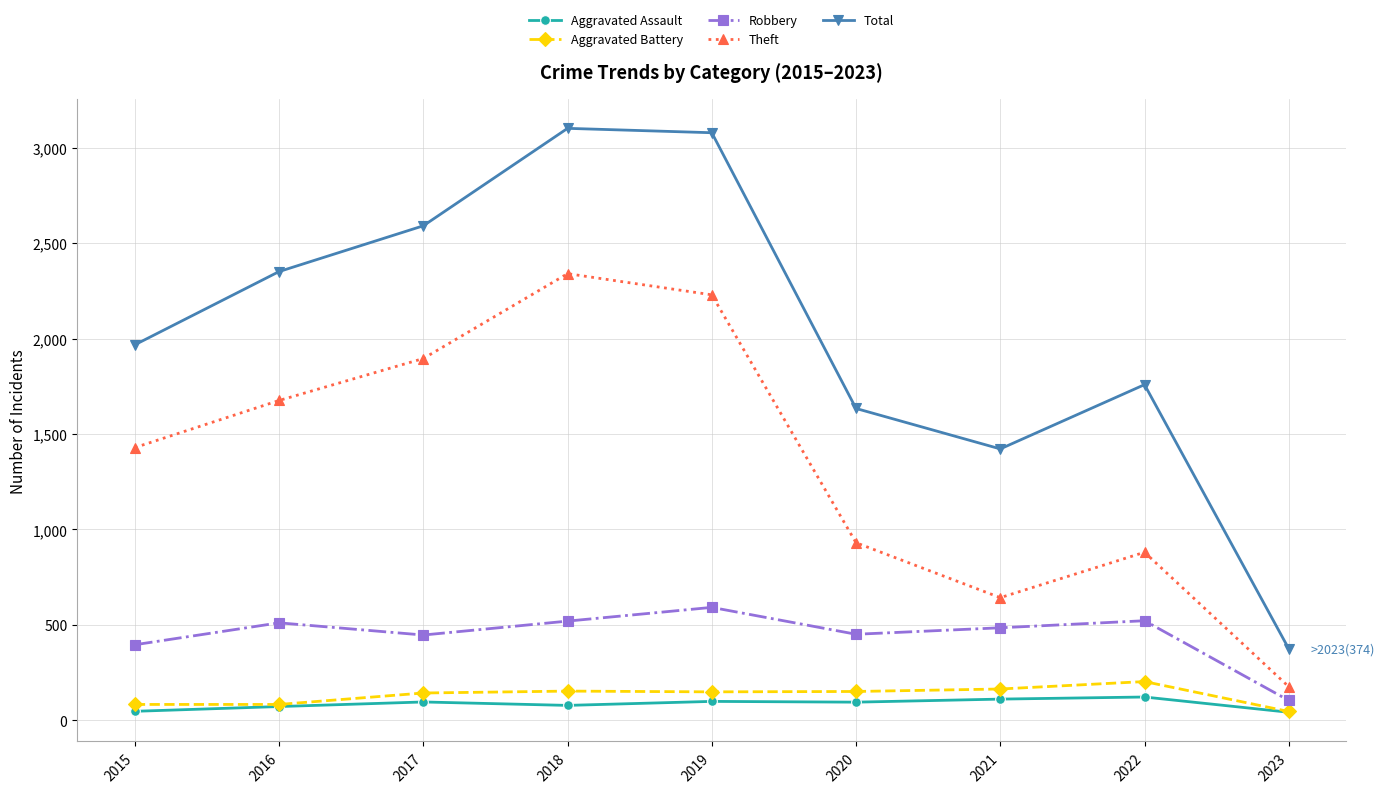

What is the difference between the Robbery values at 2022 and 2015?

126